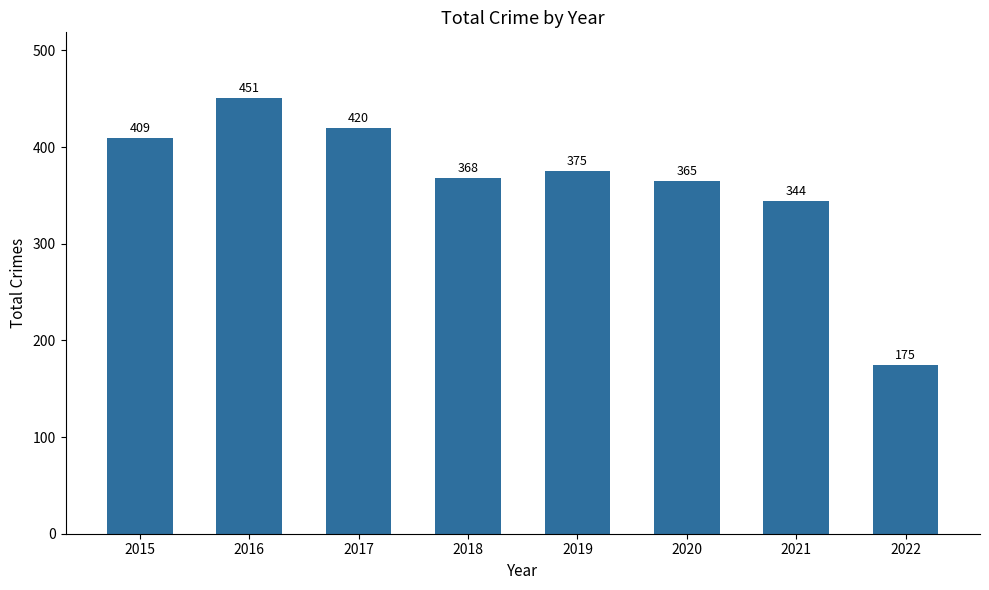

What is the average value?

363